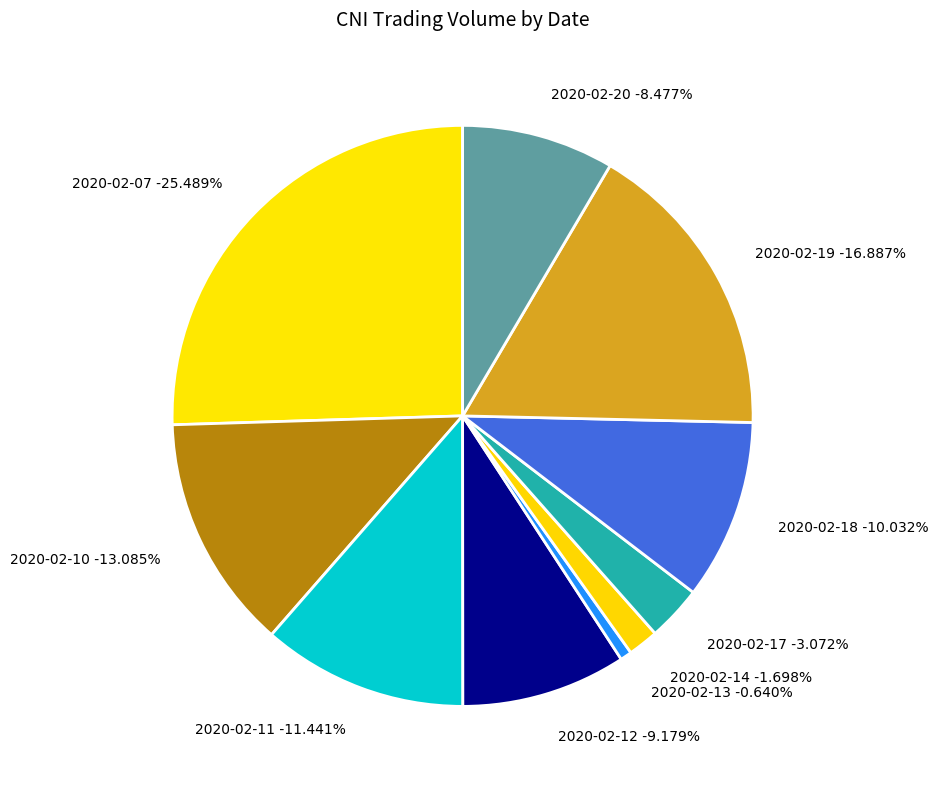

To the nearest percent, what percentage of the pie is 2020-02-10?

13%